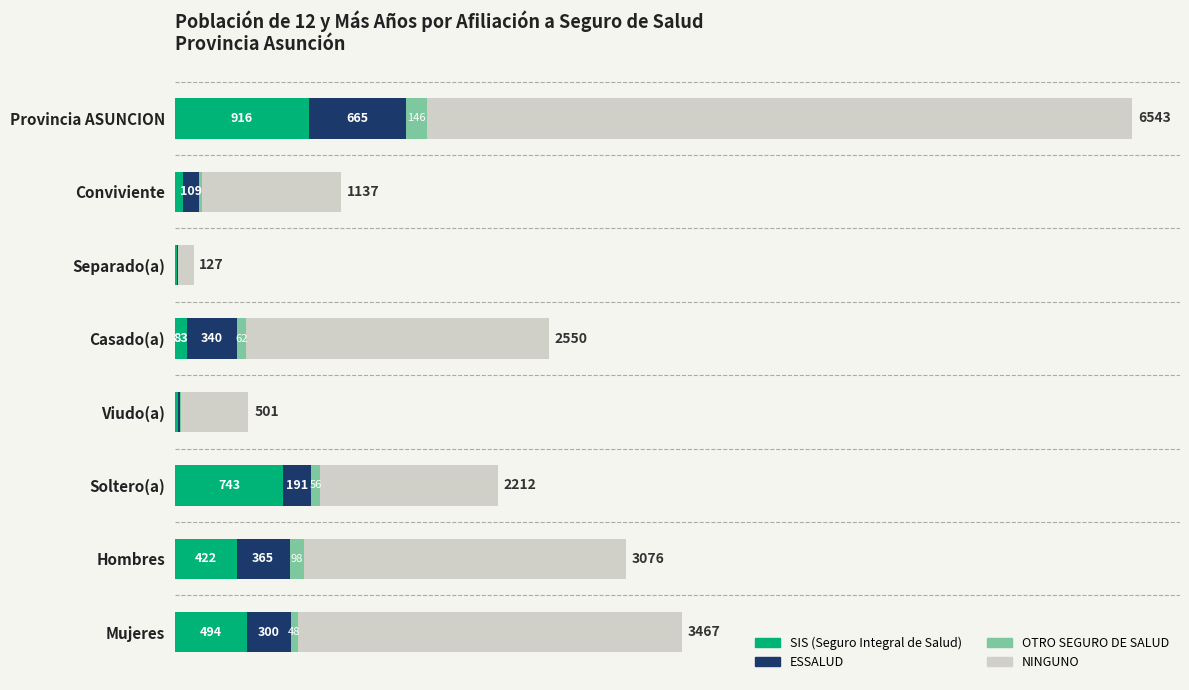

At which category is the sum across all series the highest?

Provincia ASUNCION